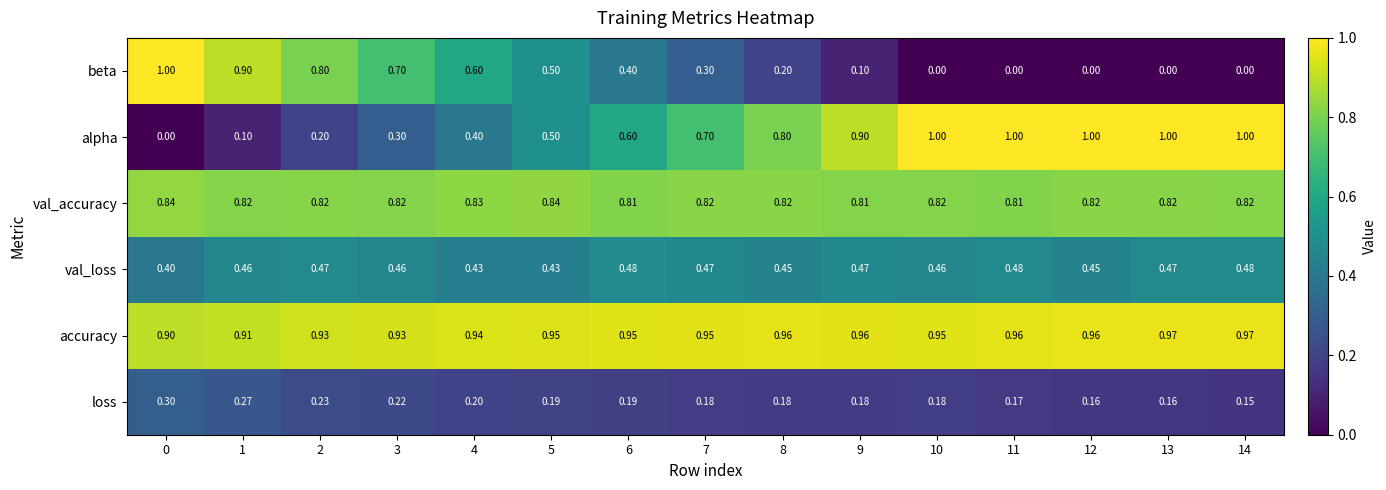

At 7, list the series in order from smallest to largest.

loss, beta, val_loss, alpha, val_accuracy, accuracy